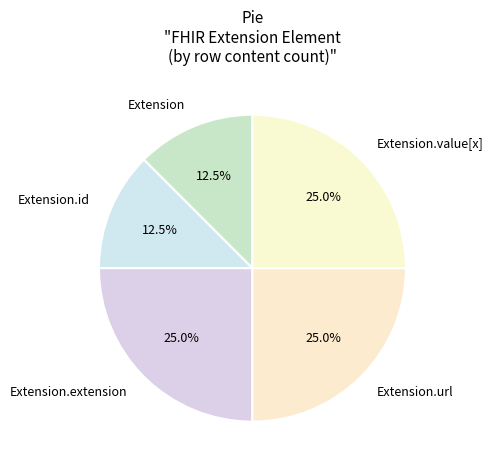

The Extension.extension slice represents 1% of the pie. True or false?

False